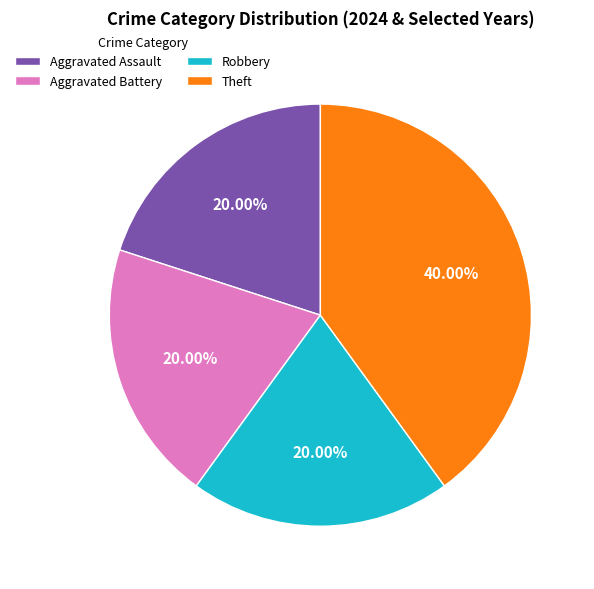

What is the largest slice in the pie chart?

Theft